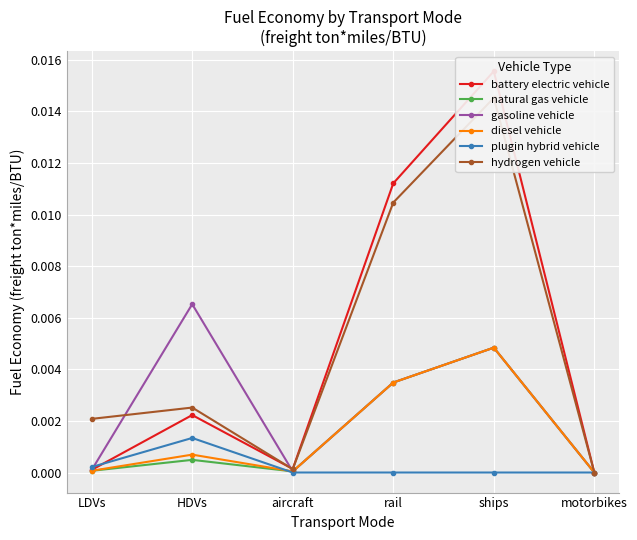

The value of hydrogen vehicle at rail is 0.0. True or false?

False